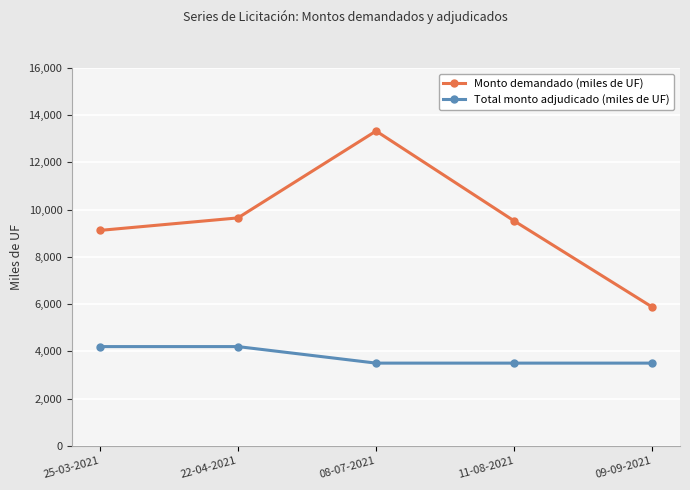

What is the maximum value for Total monto adjudicado (miles de UF)?

4200